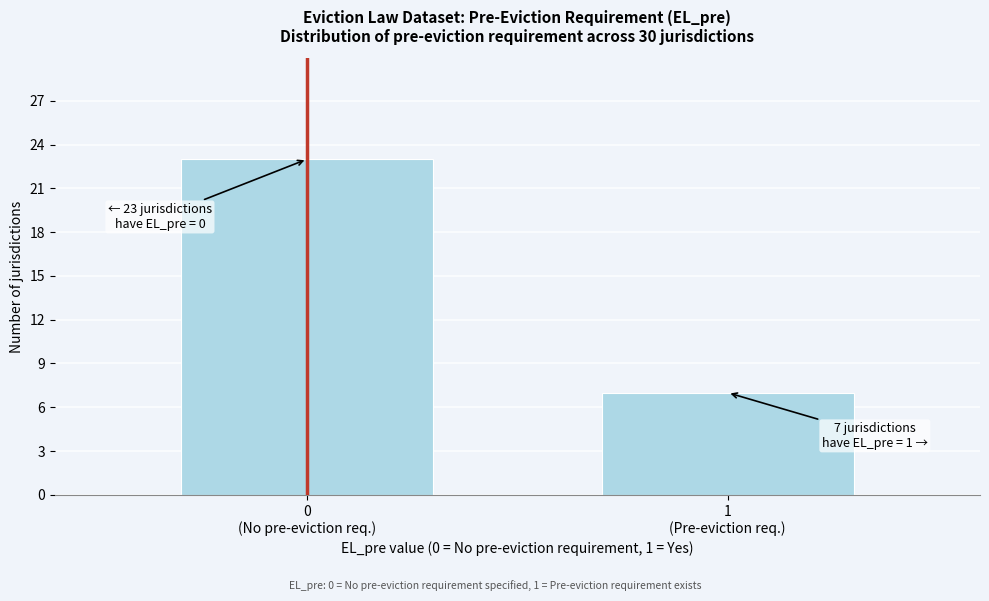

Reading left to right, extract all data points from this chart.

23	7